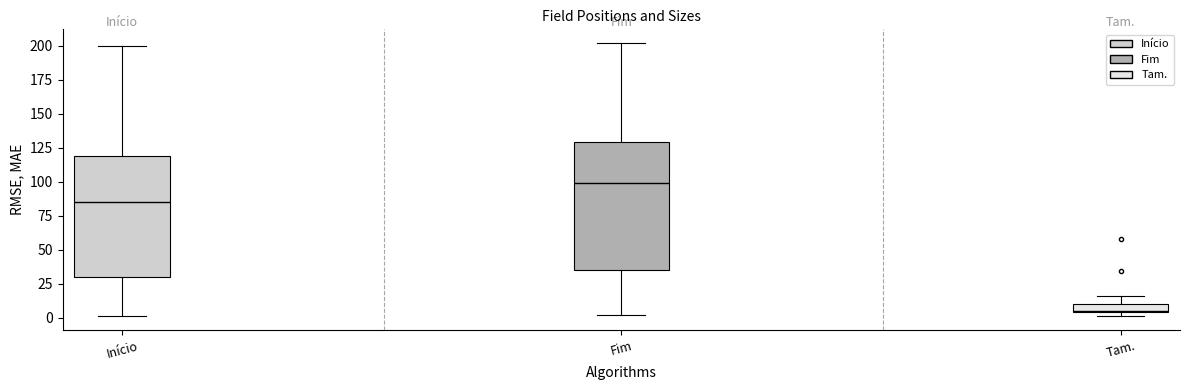

Which box has the lowest median line?

Tam.